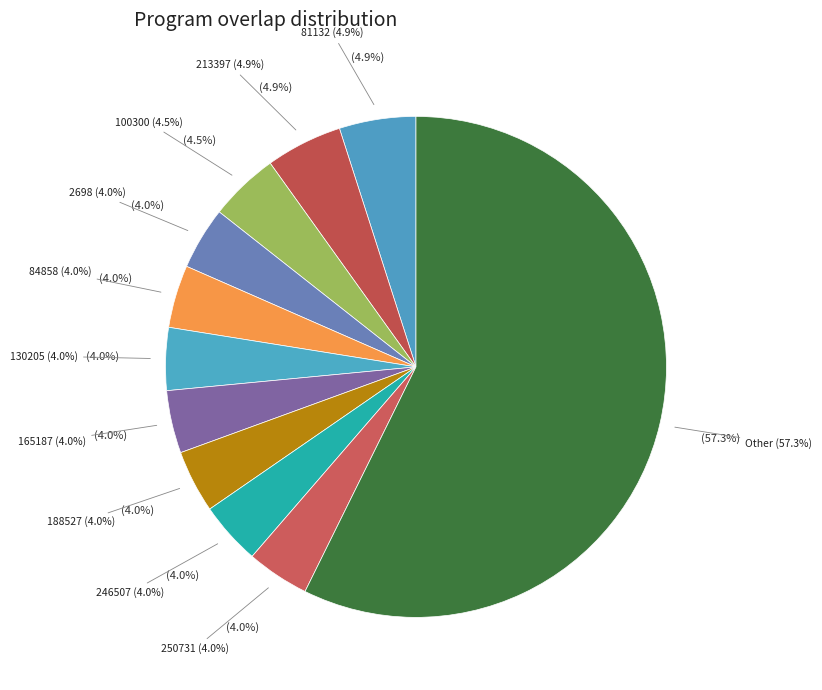

Which slice represents more than half of the pie?

Other